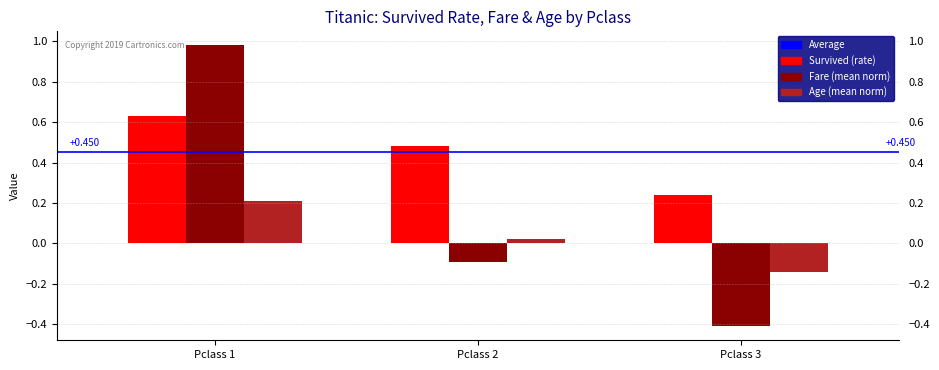

Which series has the widest spread of values?

Fare (mean norm)